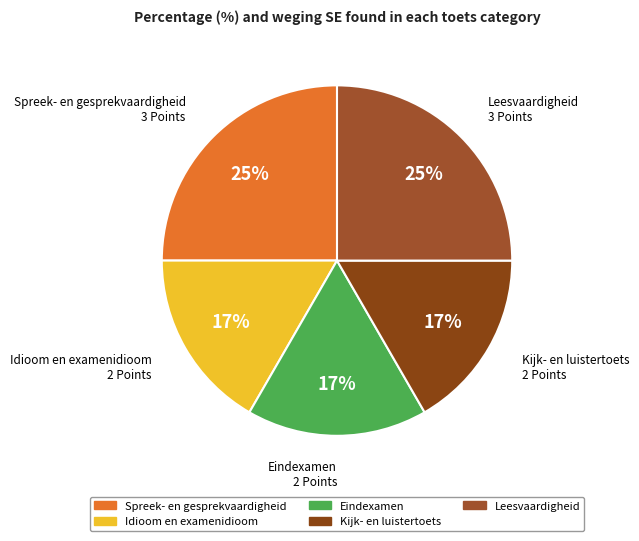

Combined, do Kijk- en luistertoets and Eindexamen account for over 50%?

No